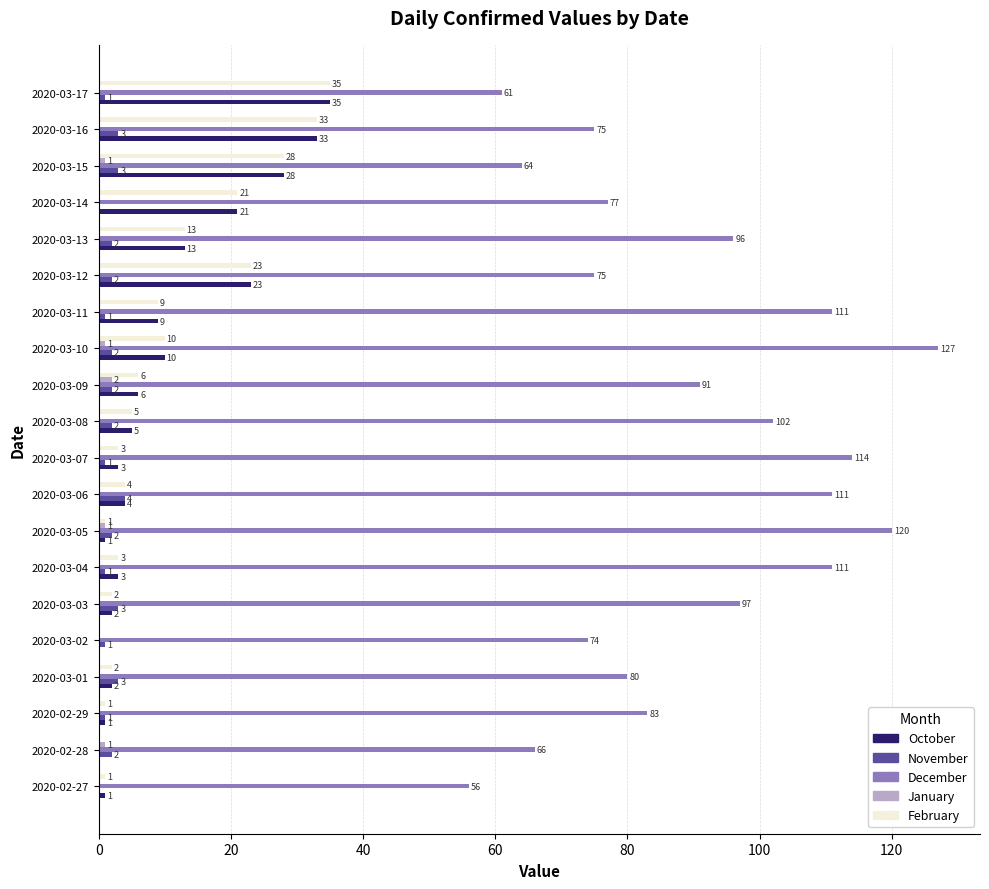

What is the total value across all series at 2020-03-16?

144